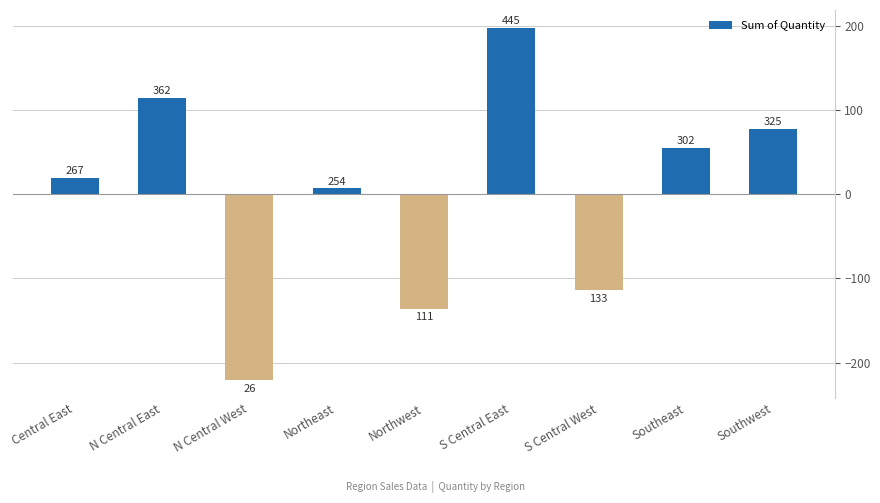

What is the difference between the second highest and second lowest values?

251.0